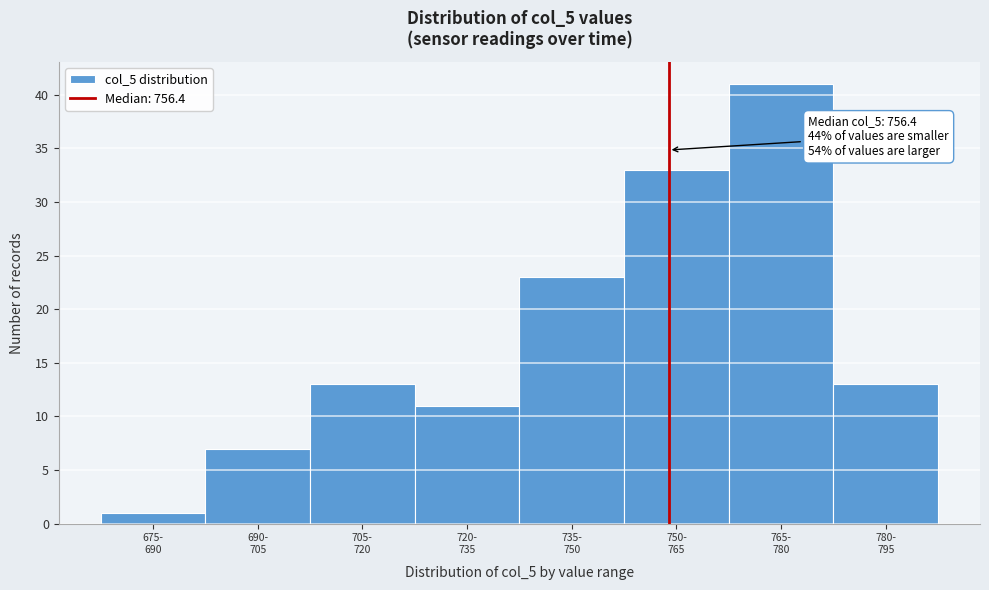

Reading left to right, extract all data points from this chart.

1	7	13	11	23	33	41	13